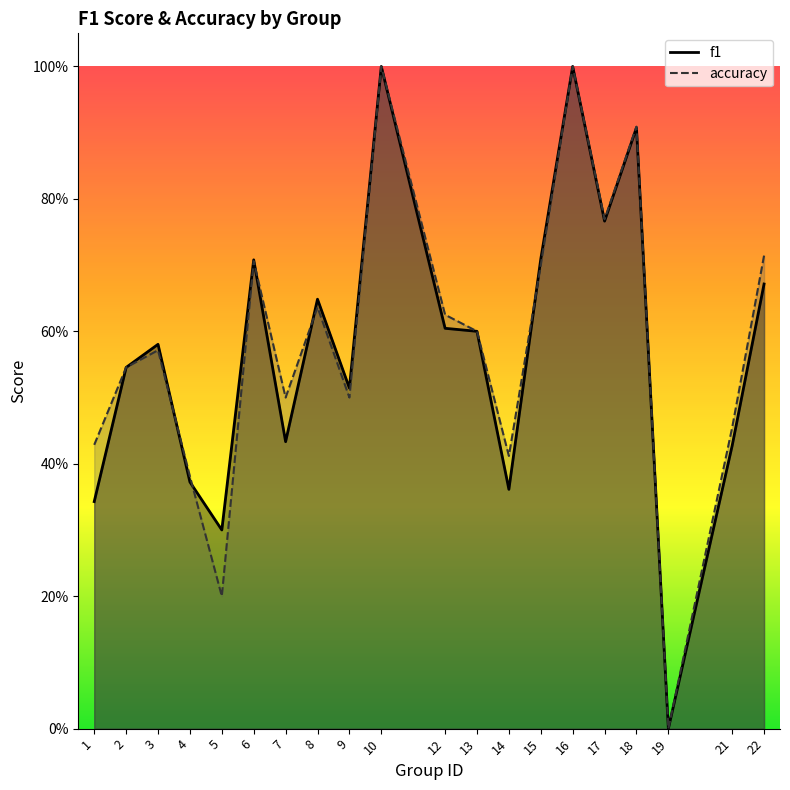

Reading left to right, extract all data points from this chart.

f1: 1=0.3	2=0.5	3=0.6	4=0.4	5=0.3	6=0.7	7=0.4	8=0.6	9=0.5	10=1.0	12=0.6	13=0.6	14=0.4	15=0.7	16=1.0	17=0.8	18=0.9	19=0.0	21=0.4	22=0.7
accuracy: 1=0.4	2=0.5	3=0.6	4=0.4	5=0.2	6=0.7	7=0.5	8=0.6	9=0.5	10=1.0	12=0.6	13=0.6	14=0.4	15=0.7	16=1.0	17=0.8	18=0.9	19=0.0	21=0.5	22=0.7